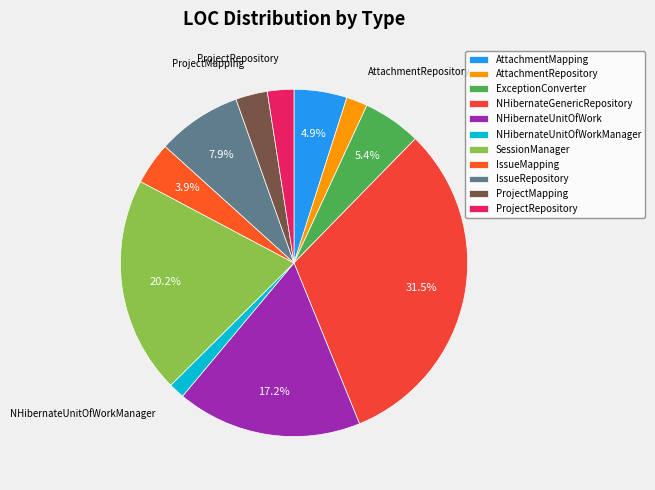

Combined, do NHibernateGenericRepository and NHibernateUnitOfWork account for over 50%?

No